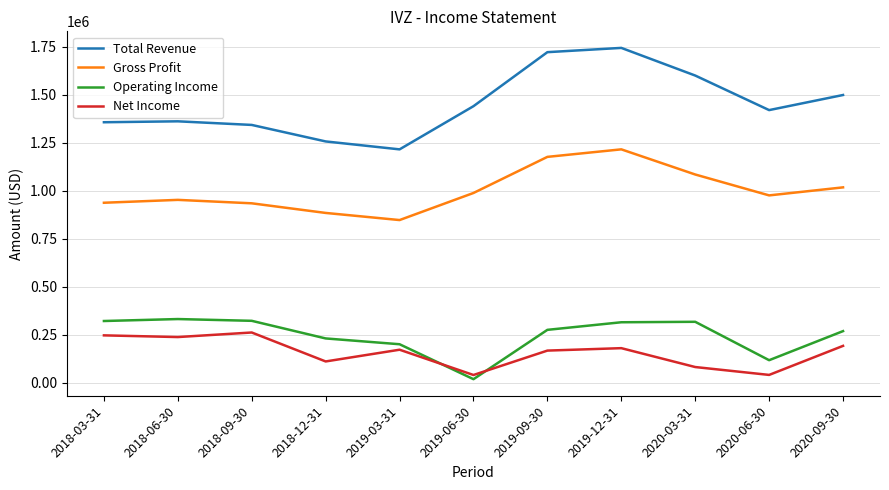

How many values in the Net Income series are below 171700?

5